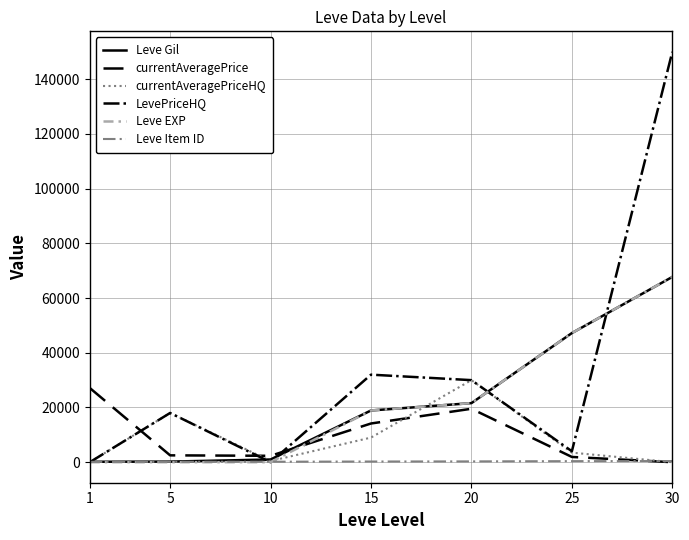

At which category is the sum across all series the highest?

30